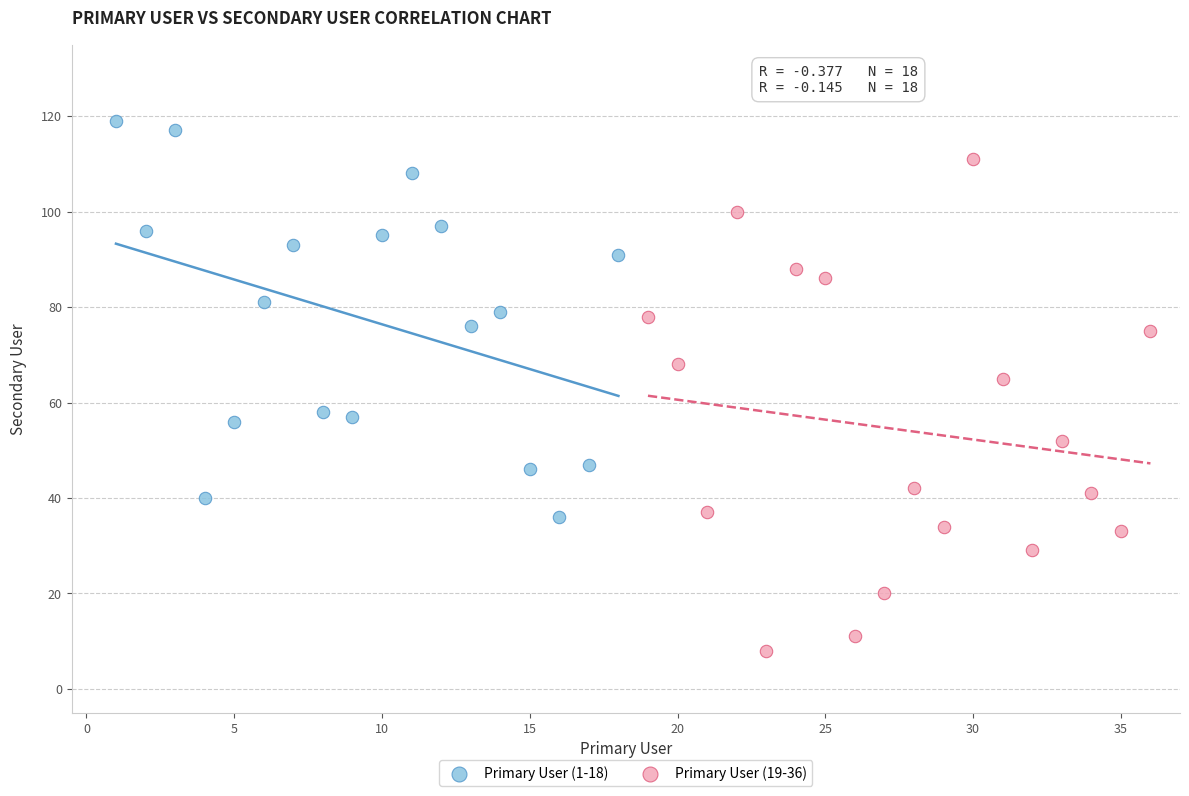

Which series reaches the minimum Y coordinate?

Primary User (19-36)